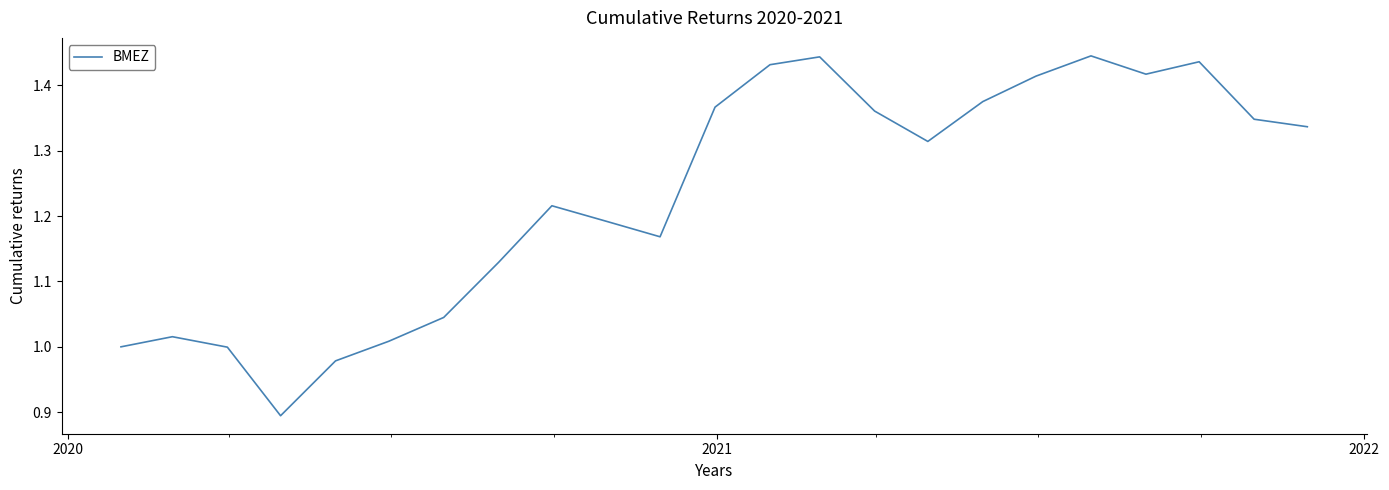

What is the smallest value displayed?

0.9